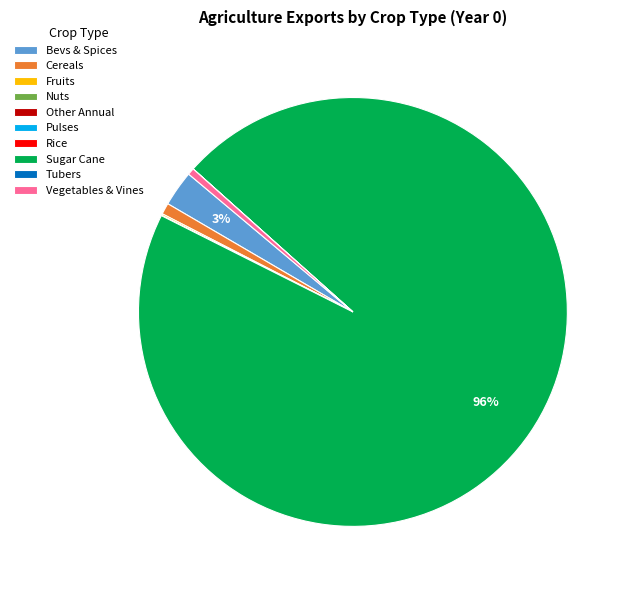

Which category has the biggest portion of the pie?

Sugar Cane